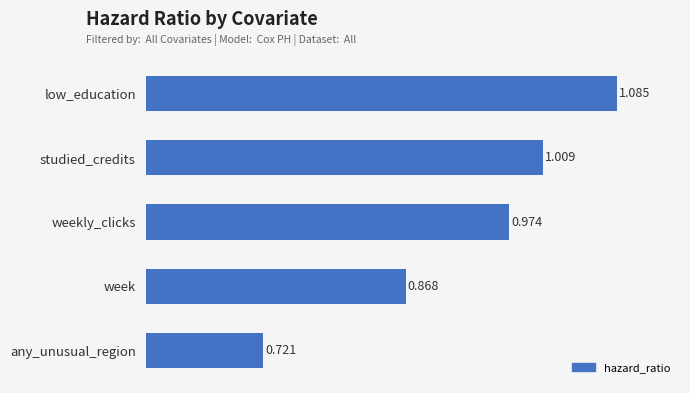

Rank the categories by value from highest to lowest.

low_education, studied_credits, weekly_clicks, week, any_unusual_region